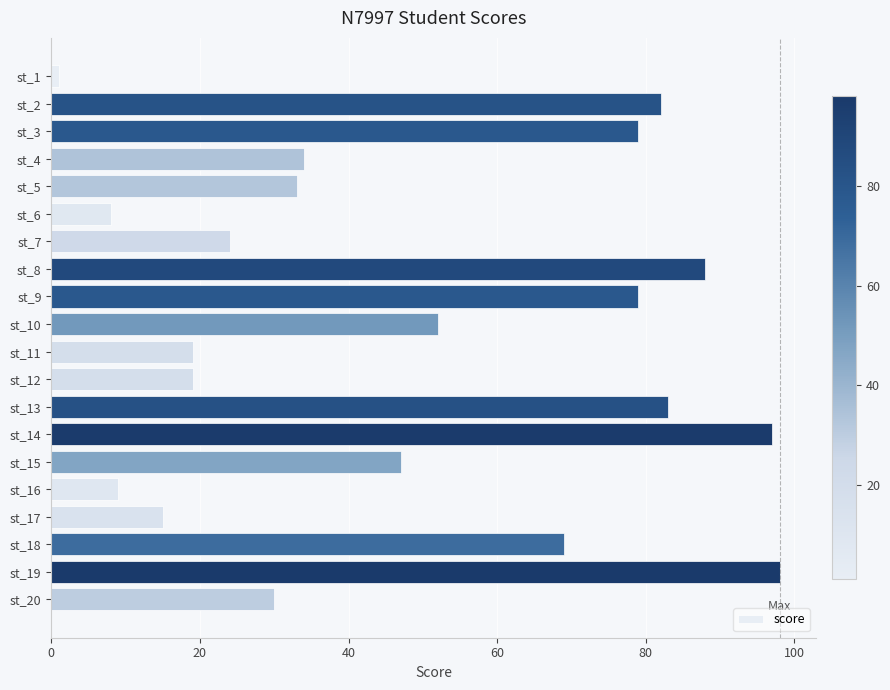

Between st_6 and st_7, which is larger?

st_7